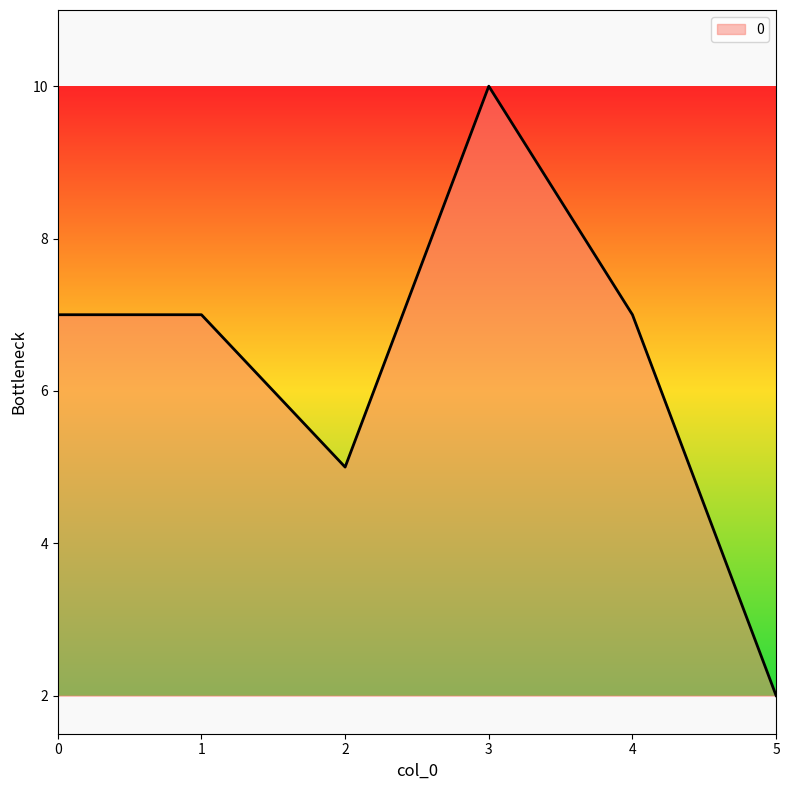

At which category does the data reach its first local valley?

2